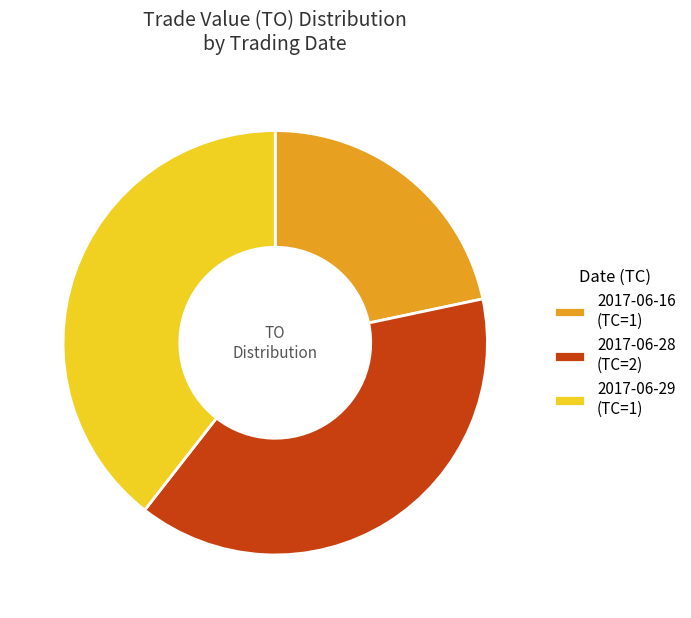

True or false: 2017-06-28 (TC=2) accounts for 39% of the total.

True